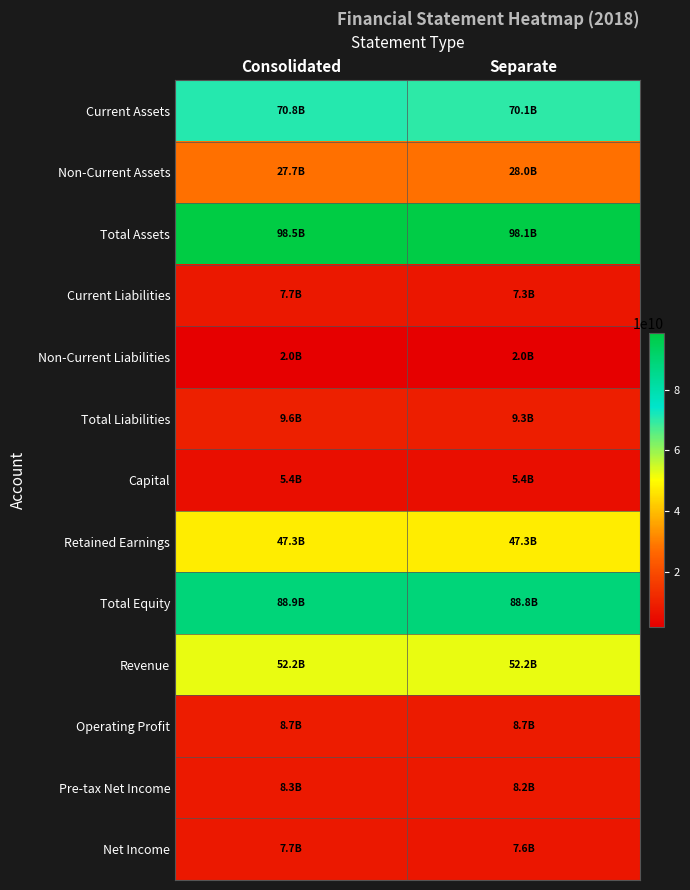

How many categories are shown in the chart?

2